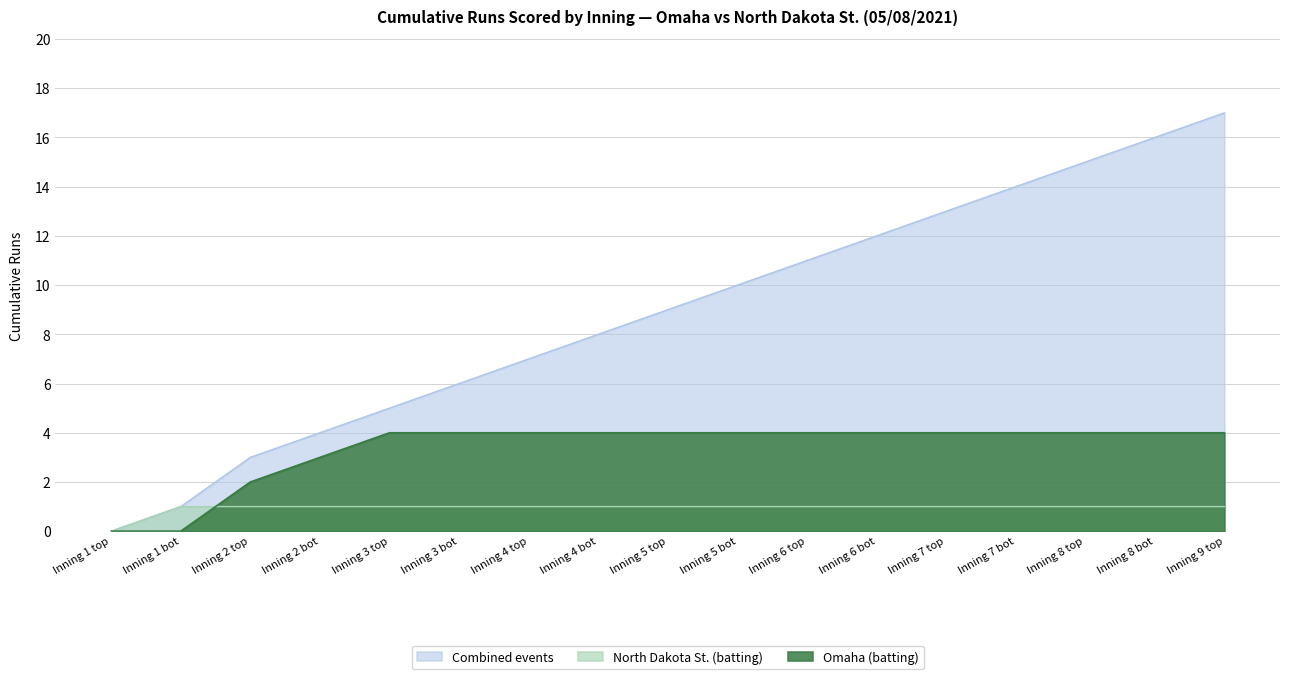

What is the label of the 6th point from the right?

Inning 6 bot